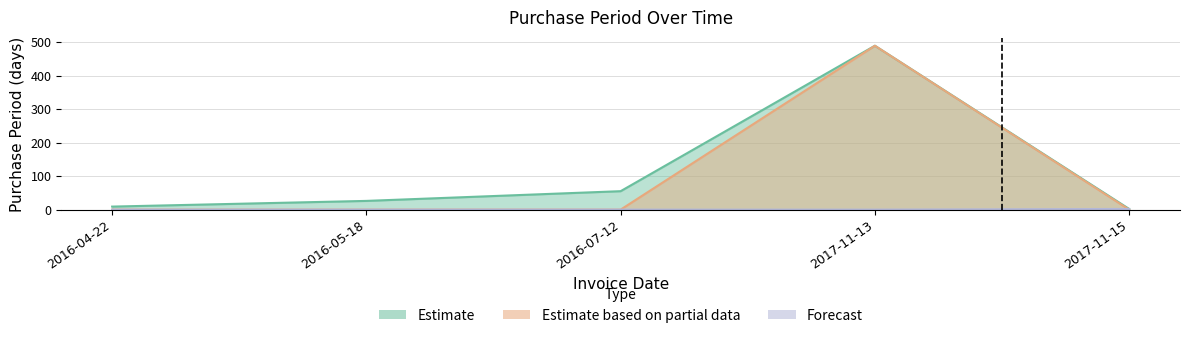

Reading right to left, list all the values displayed in this chart.

2	489	55	26	9